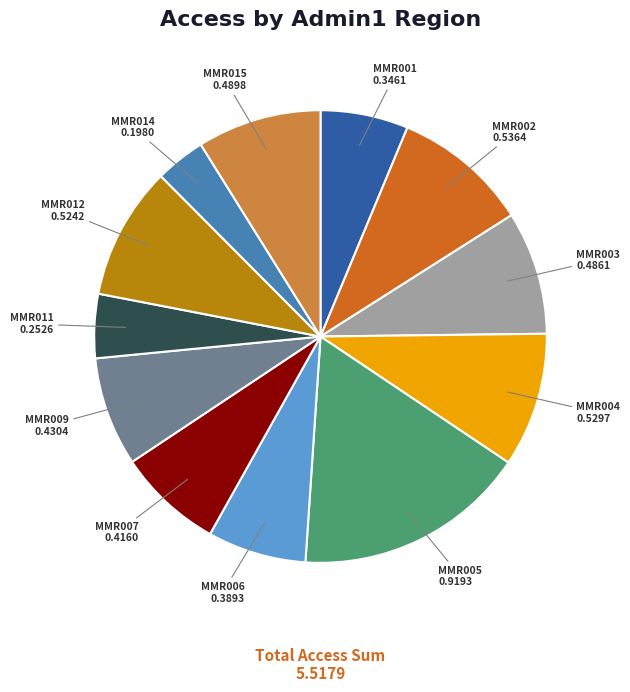

Is there any slice that represents more than half of the pie?

No